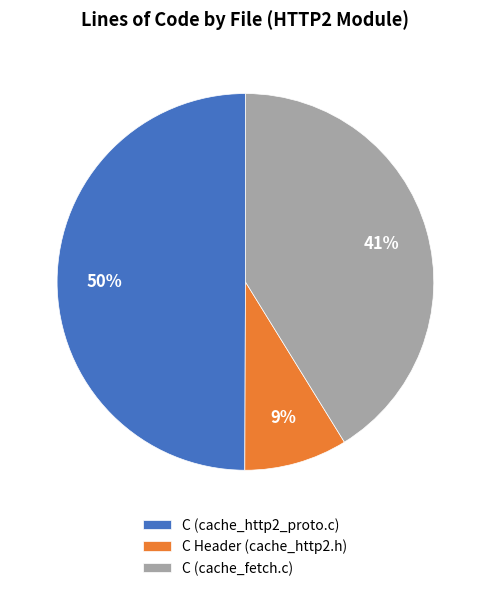

Is the sum of C (cache_http2_proto.c) and C (cache_fetch.c) greater than half?

Yes